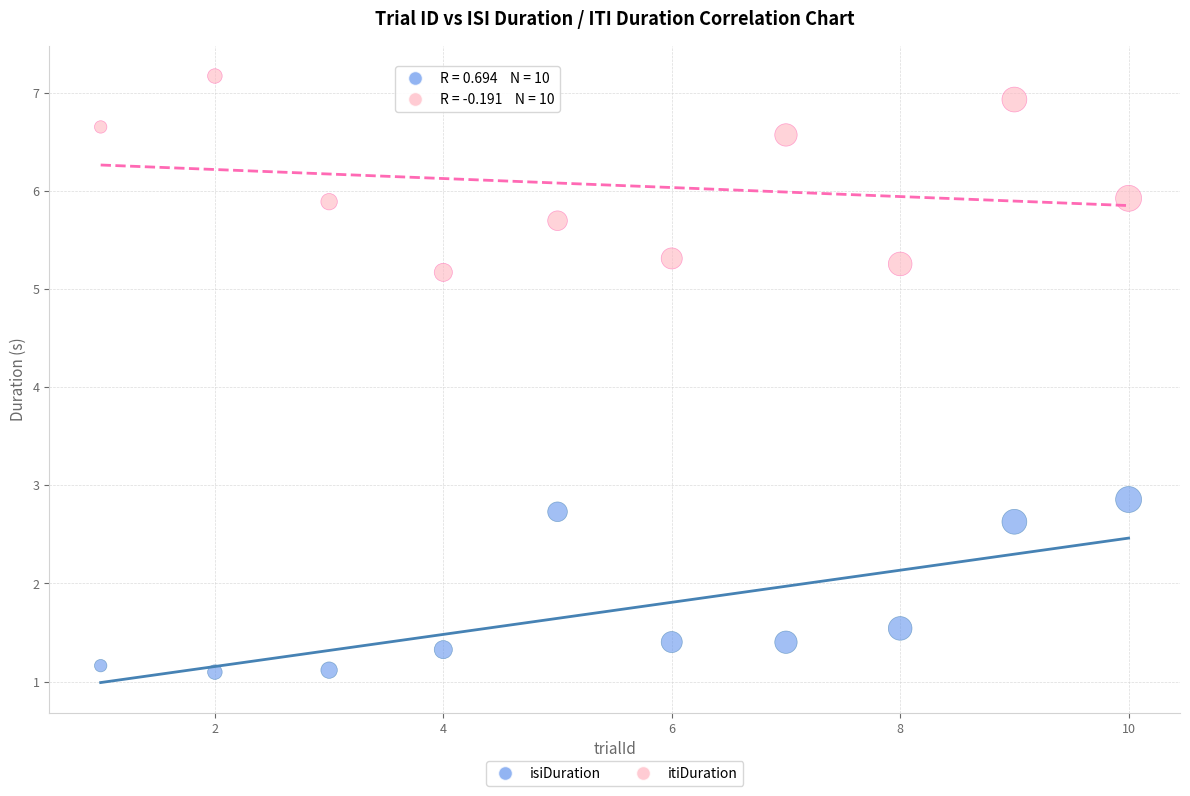

Which series reaches the maximum Y coordinate?

itiDuration